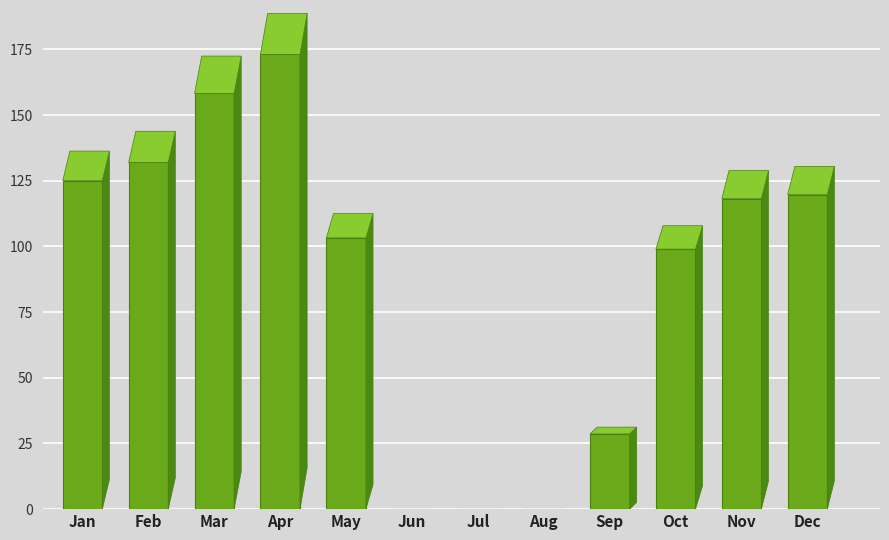

Reading left to right, list all the values displayed in this chart.

125.0	132.0	158.2	173.1	103.2	0.0	0.0	0.0	28.6	99.0	118.2	119.7